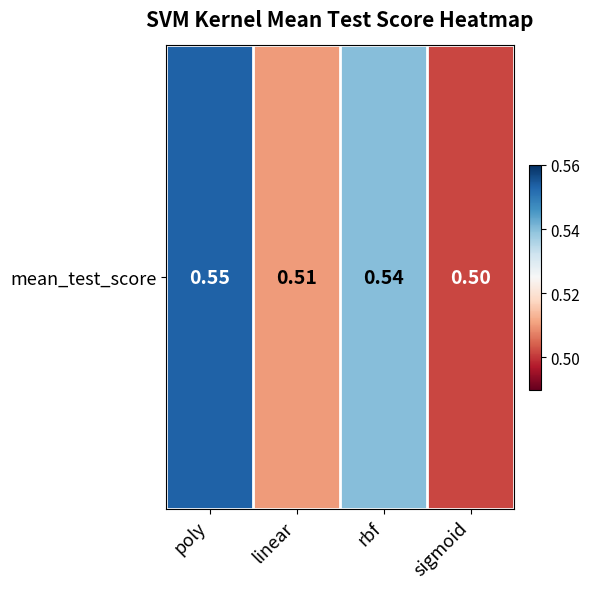

Where is the data nearest to the value 0?

sigmoid